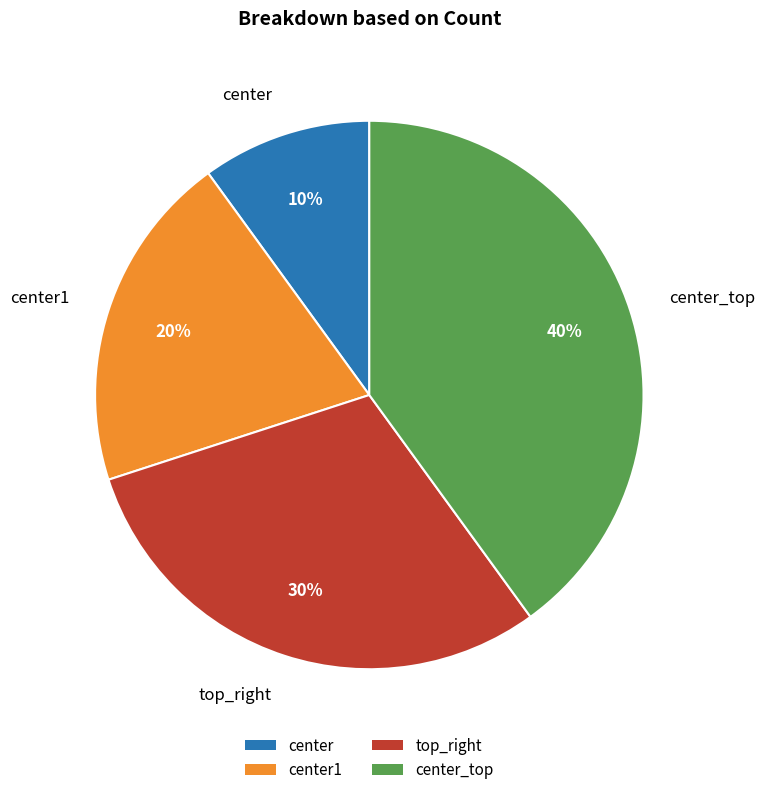

To the nearest percent, what is the difference between the center_top and center slice percentages?

30%